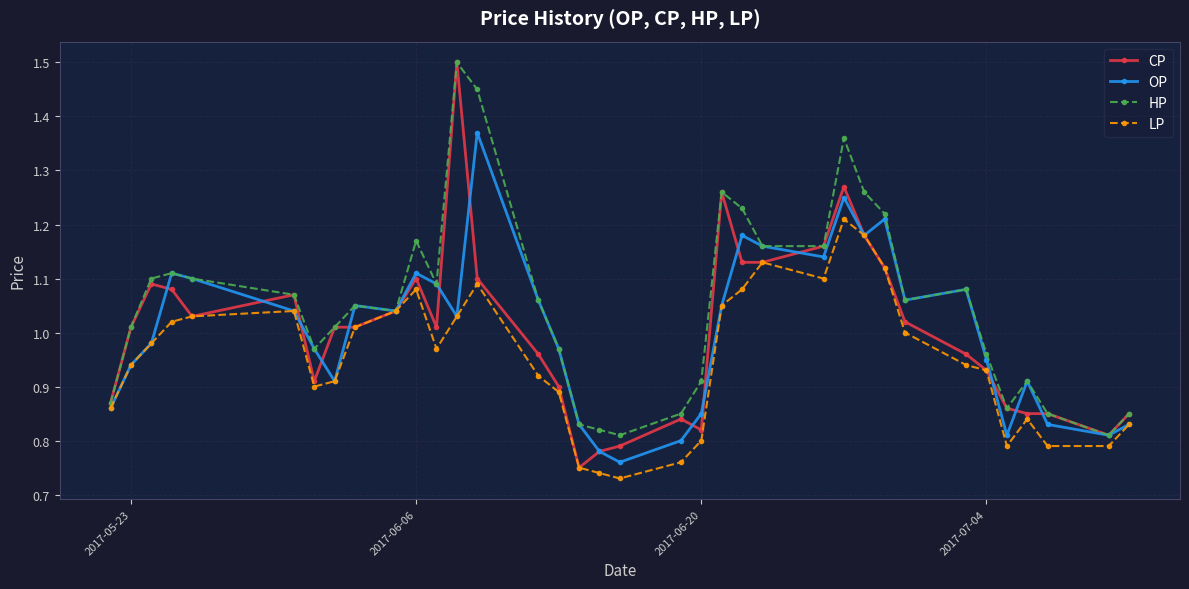

Which series has the largest range (max minus min)?

CP